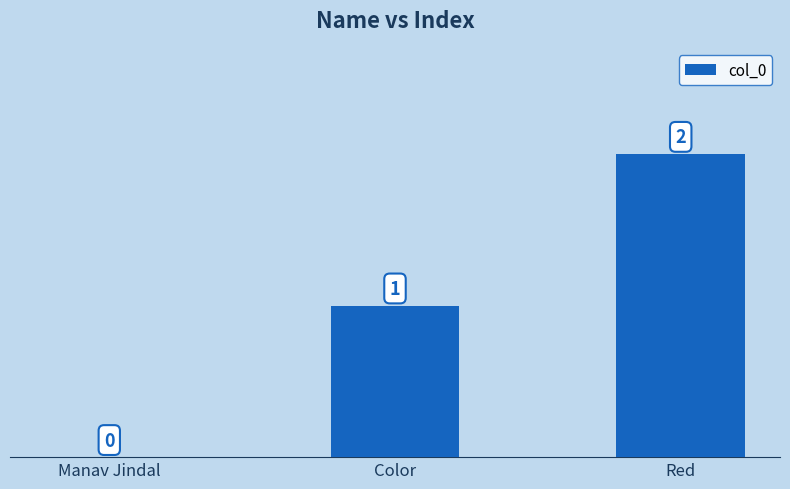

Is it true that the value at Manav Jindal is 0?

True